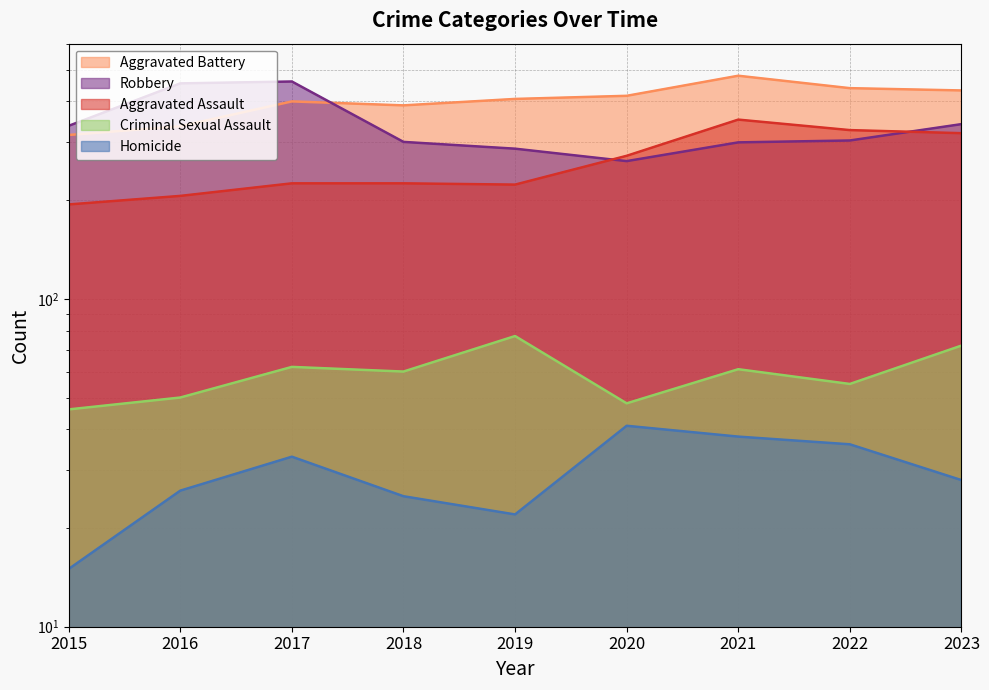

How many data points in Homicide are less than 28?

4